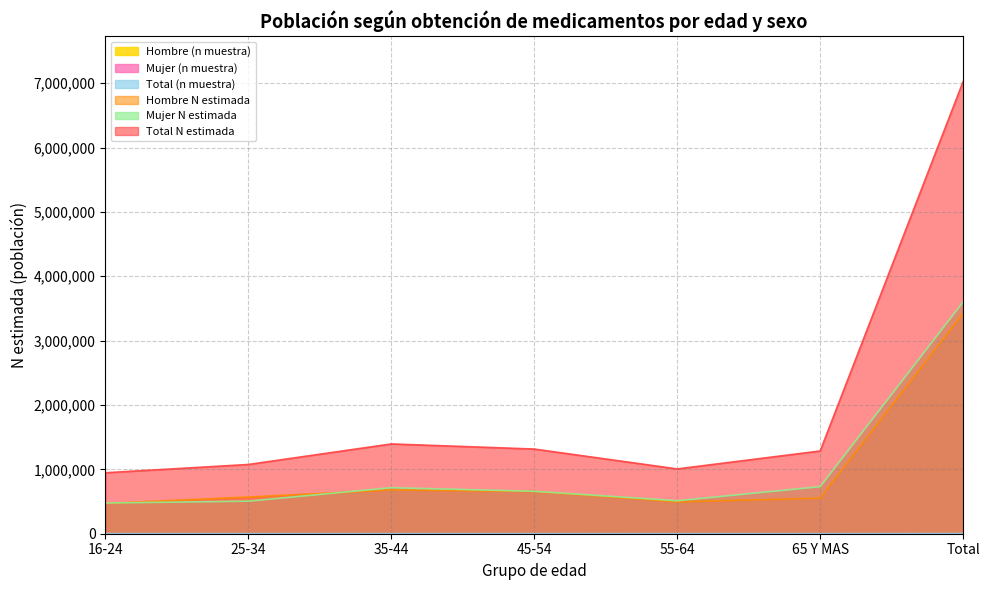

Which label corresponds to the smallest value in the chart?

16-24